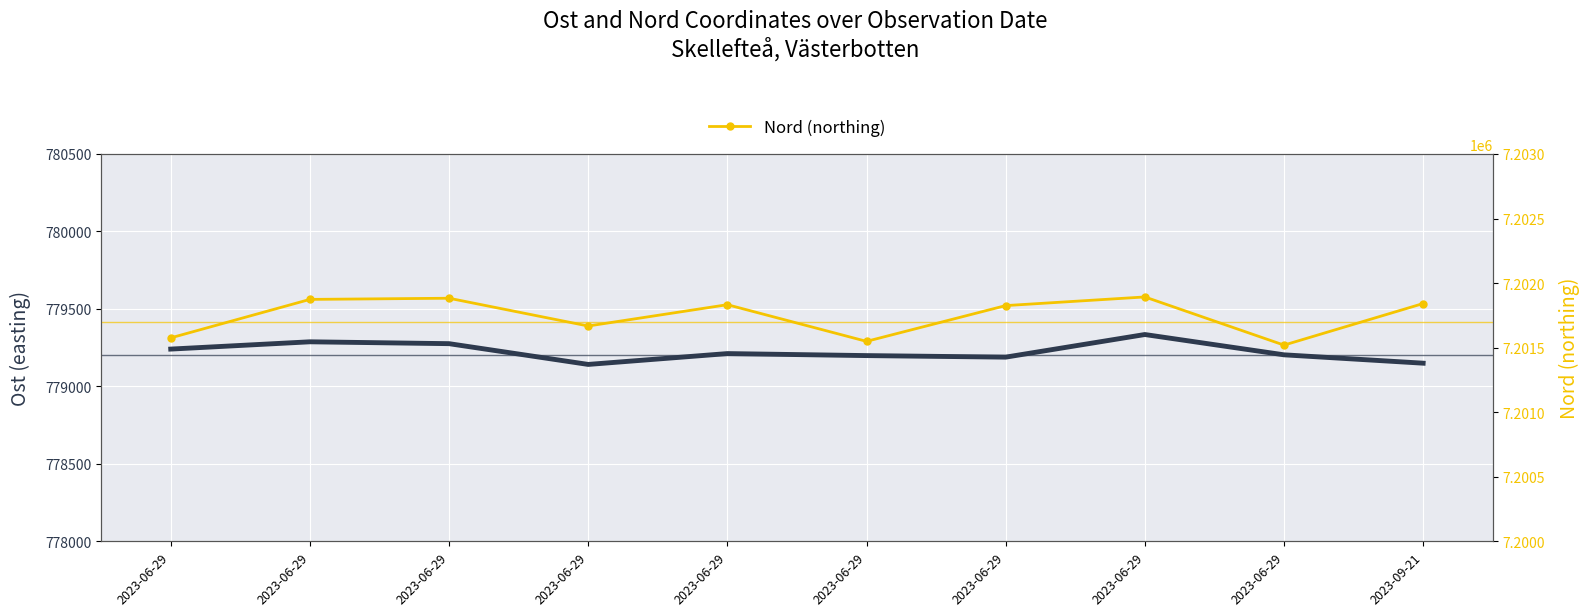

At which label does Nord (northing) reach its minimum?

2023-06-29